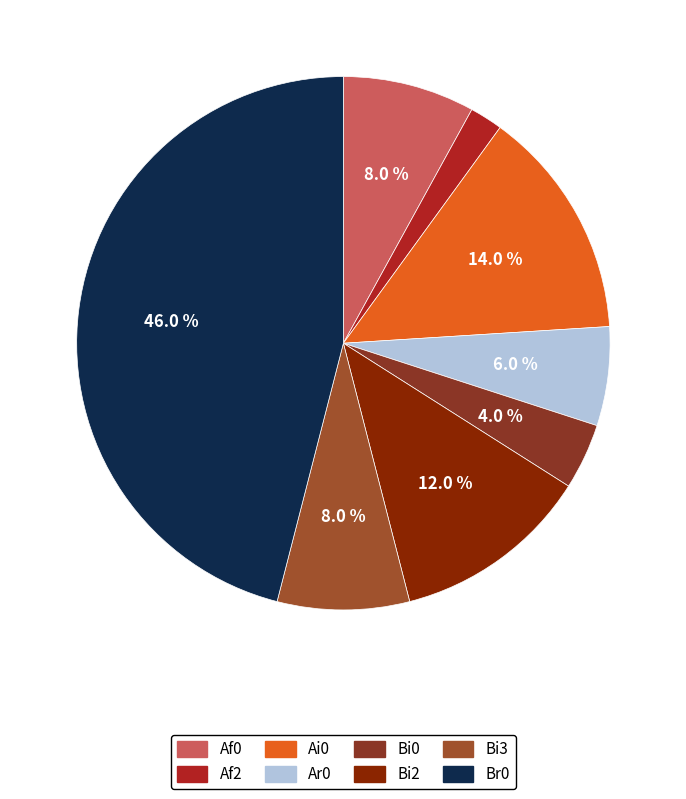

Is there any slice that represents more than half of the pie?

No